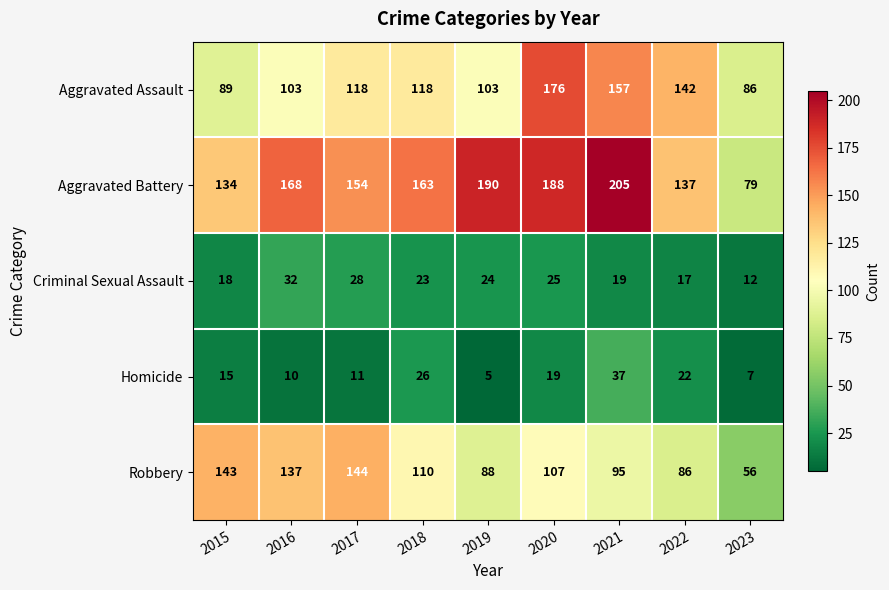

At which category does the chart reach its minimum across all series?

2019